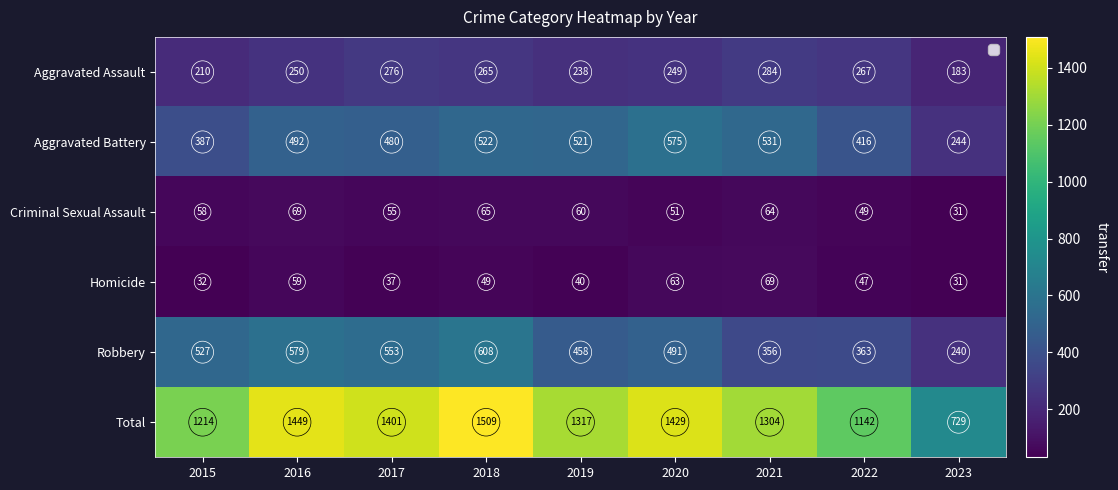

List the labels in order of Robbery value, smallest first.

2023, 2021, 2022, 2019, 2020, 2015, 2017, 2016, 2018